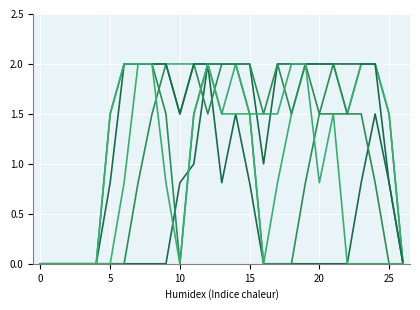

What is the label of the 17th point from the left?

16